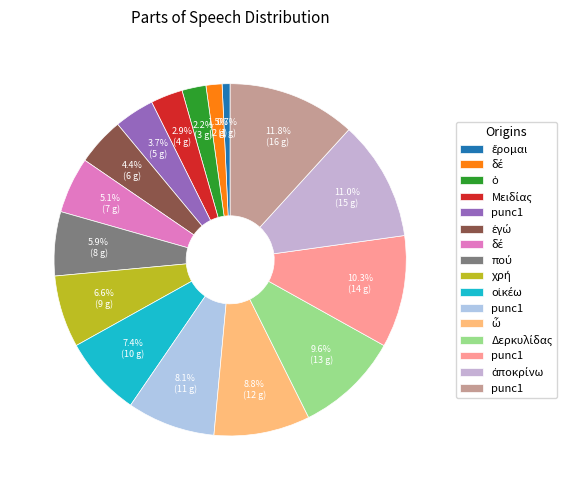

How many segments does this pie chart have?

16